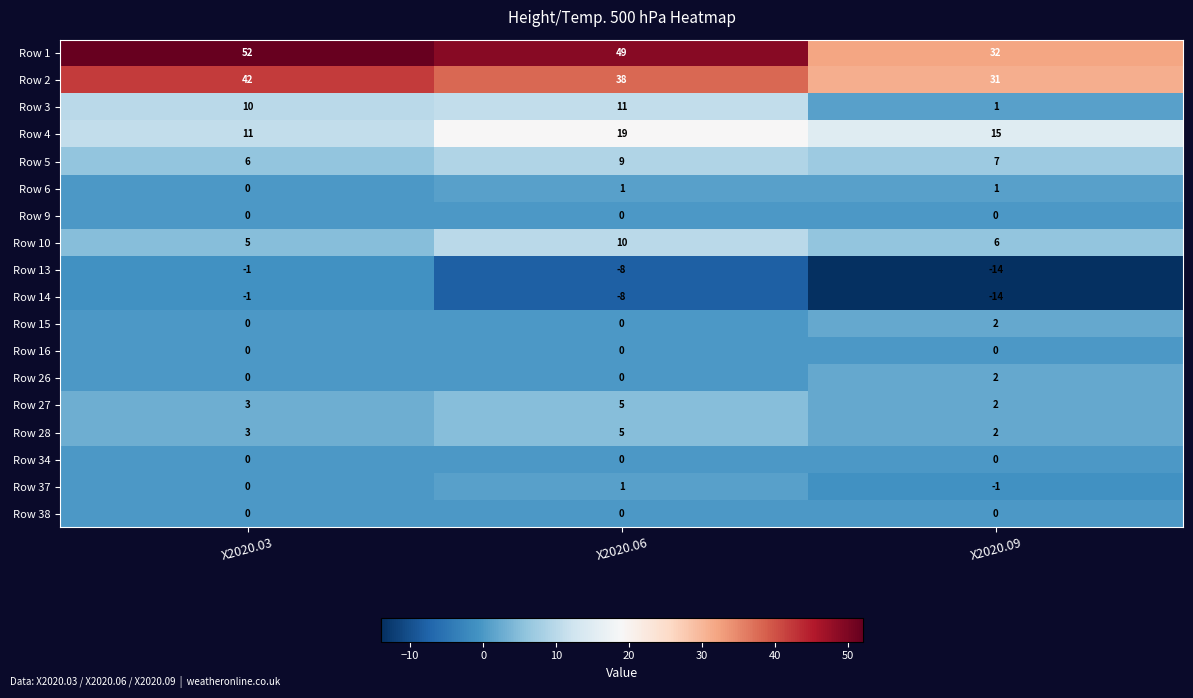

What is the minimum value shown in the chart?

-14